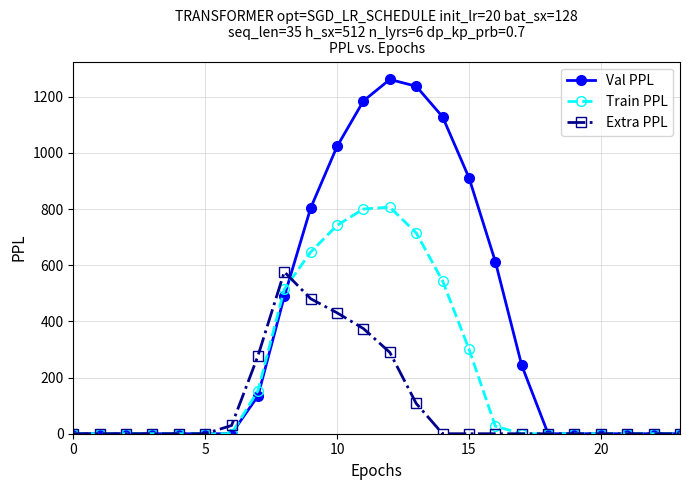

Rank the series by their average value, from highest to lowest.

Val PPL, Train PPL, Extra PPL